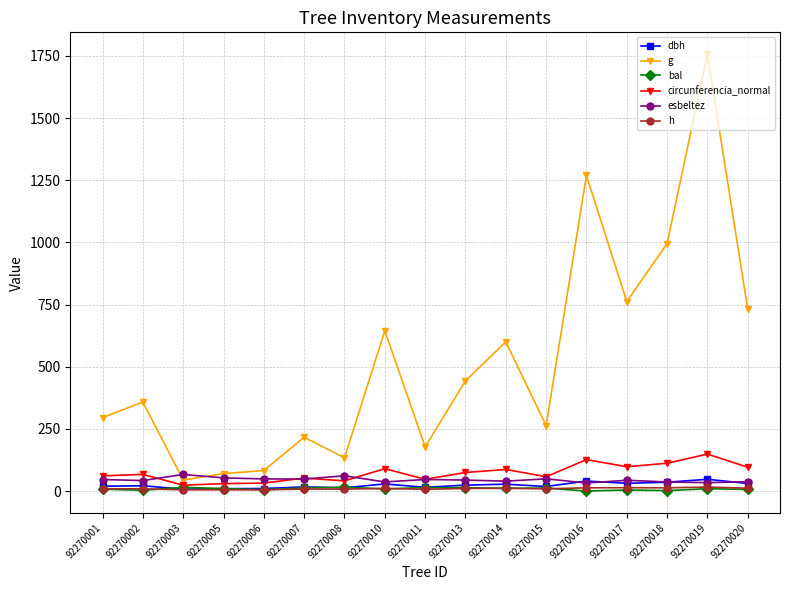

Which series has the widest spread of values?

g